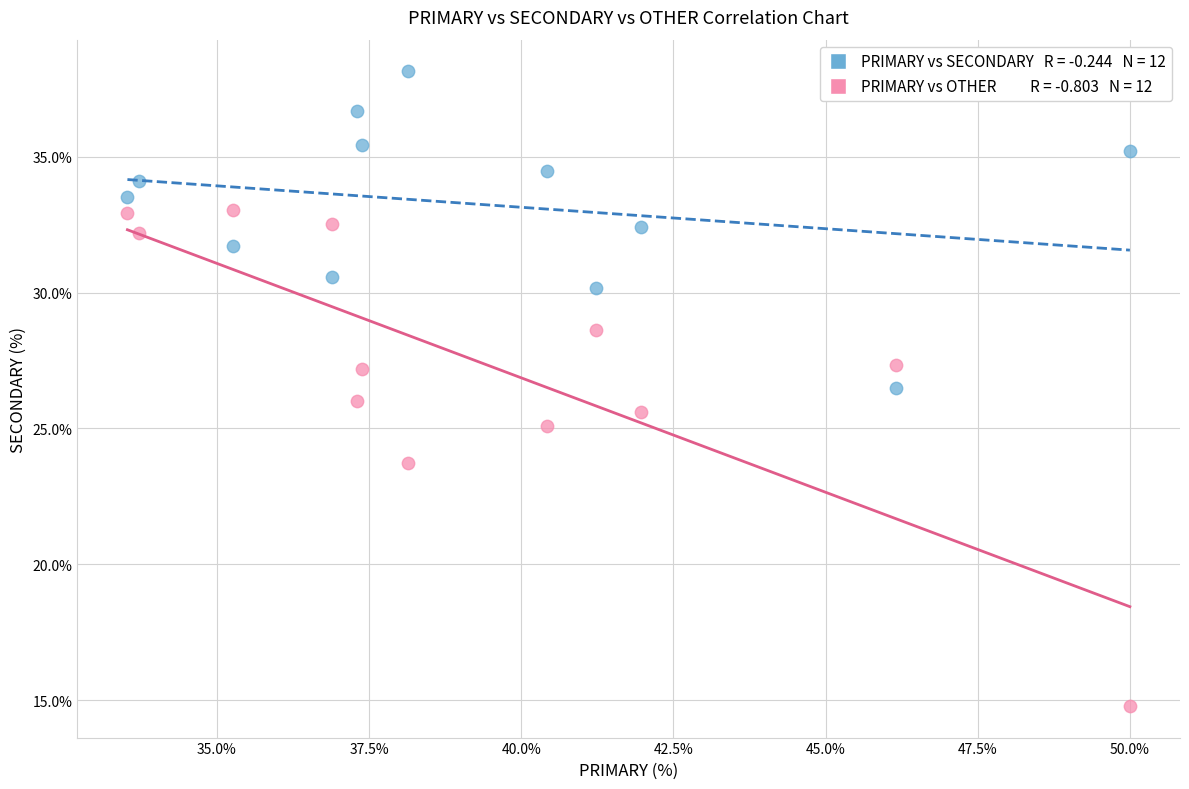

Across all data points, what is the range of Y values (max minus min)?

23.4